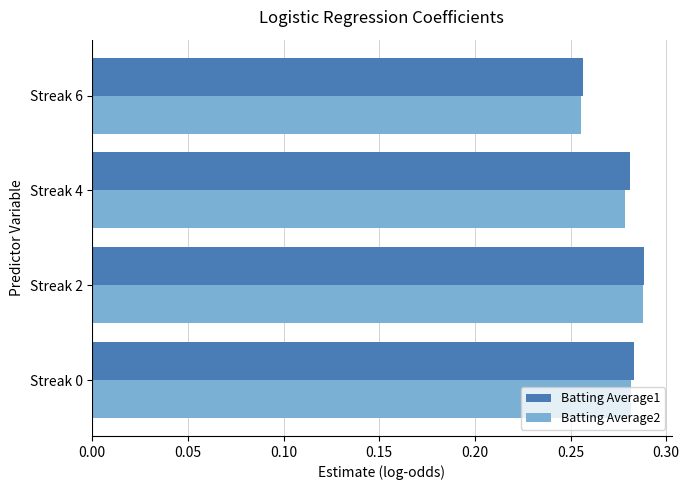

At which category is the sum across all series the highest?

Streak 2